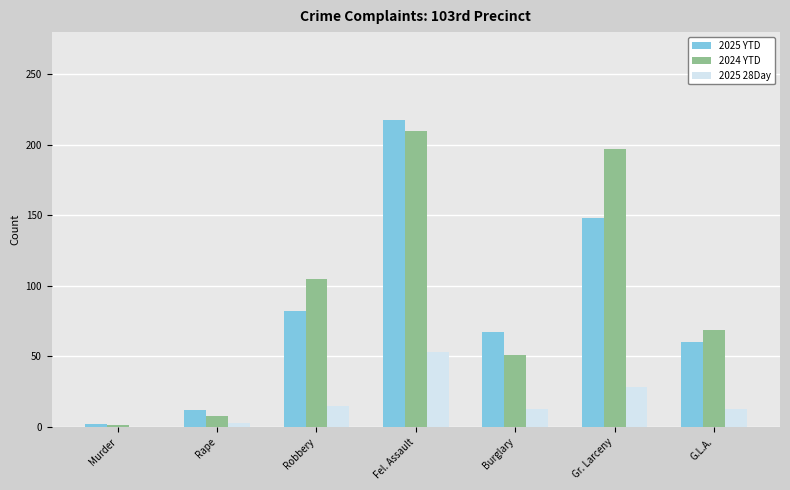

Which series changed the most between Robbery and Fel. Assault?

2025 YTD